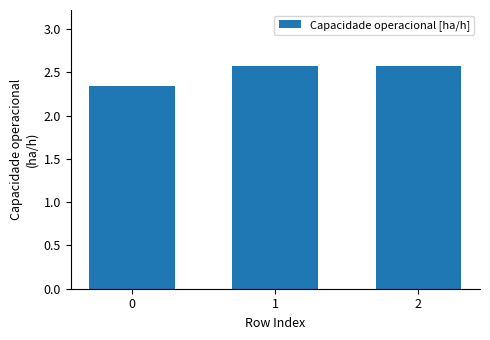

What is the value of the 2nd bar from the left?

2.6